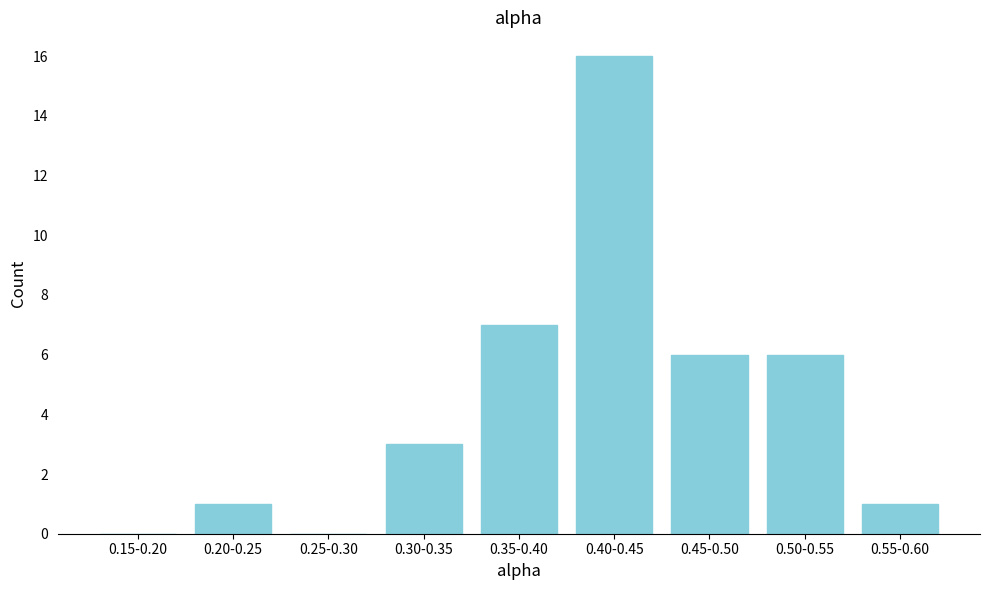

Reading left to right, what are all the values shown in this chart?

0.15-0.20=0	0.20-0.25=1	0.25-0.30=0	0.30-0.35=3	0.35-0.40=7	0.40-0.45=16	0.45-0.50=6	0.50-0.55=6	0.55-0.60=1